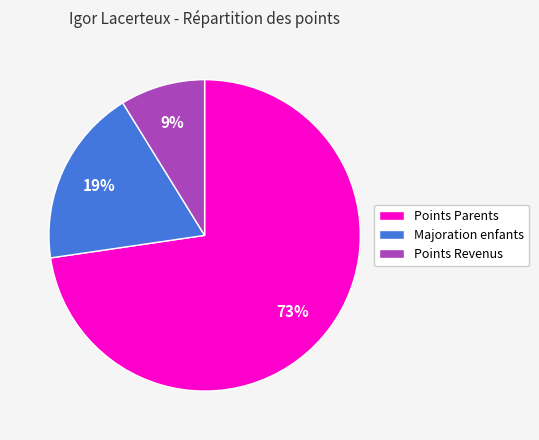

Count the number of slices in the pie.

3